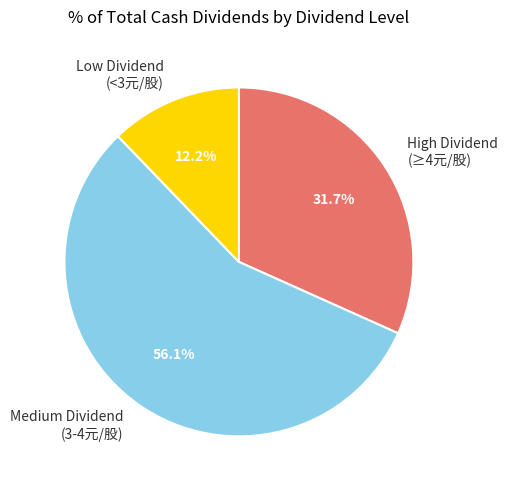

What is the smallest slice in the pie chart?

Low Dividend (<3元/股)